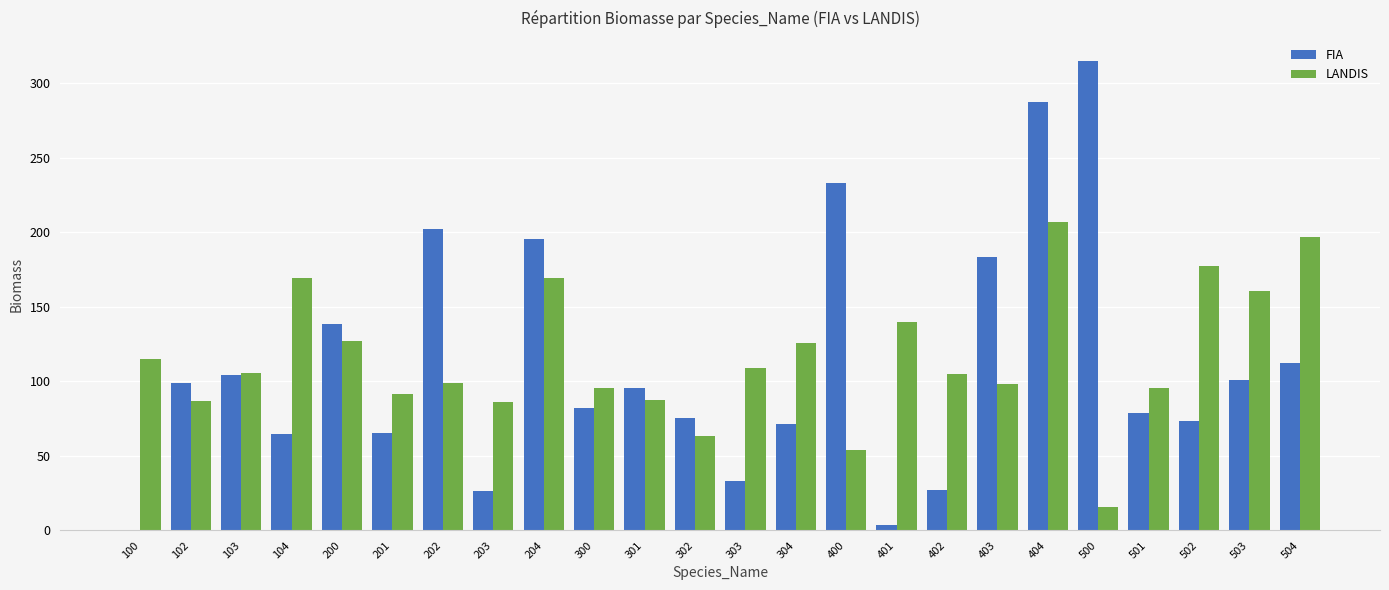

Where is FIA nearest to the value 157?

200